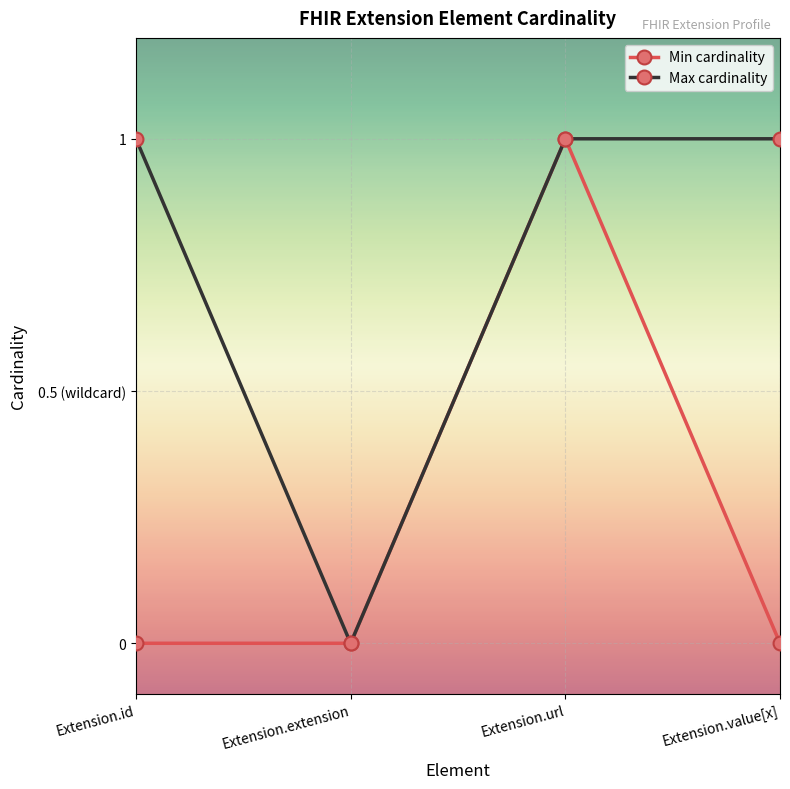

Where is the first local maximum for Min cardinality?

Extension.url